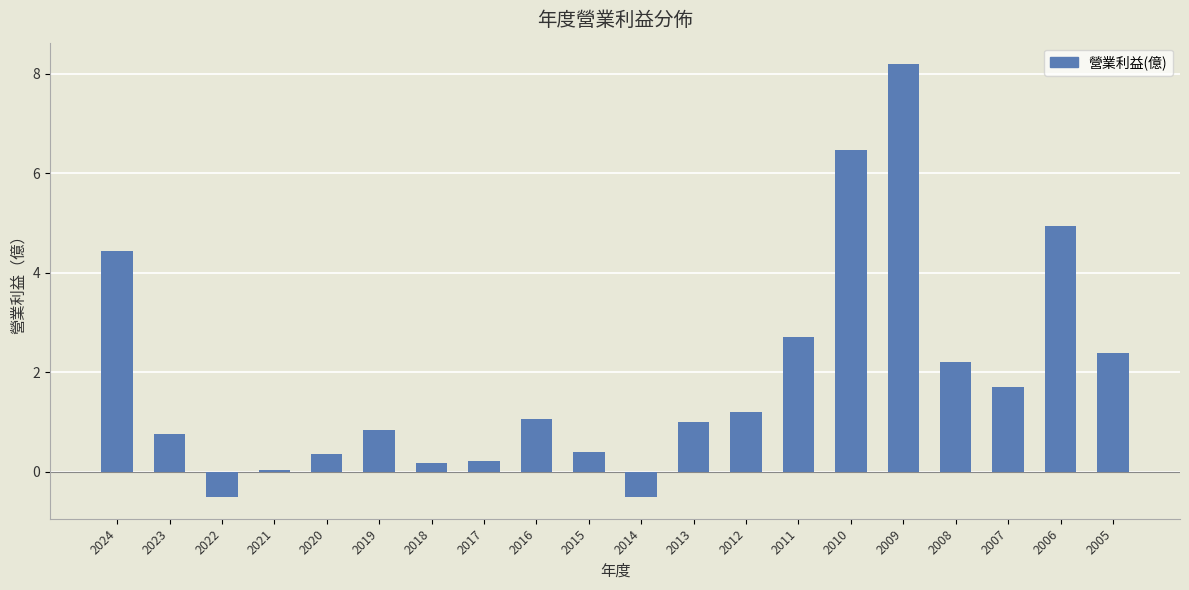

Count the number of data series in this chart.

1